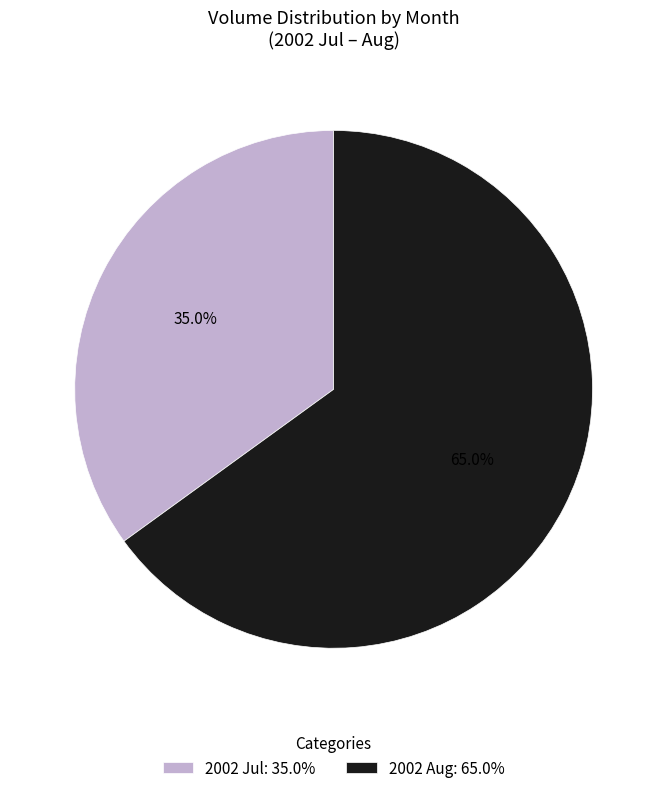

To the nearest percent, what is the average slice percentage?

50%